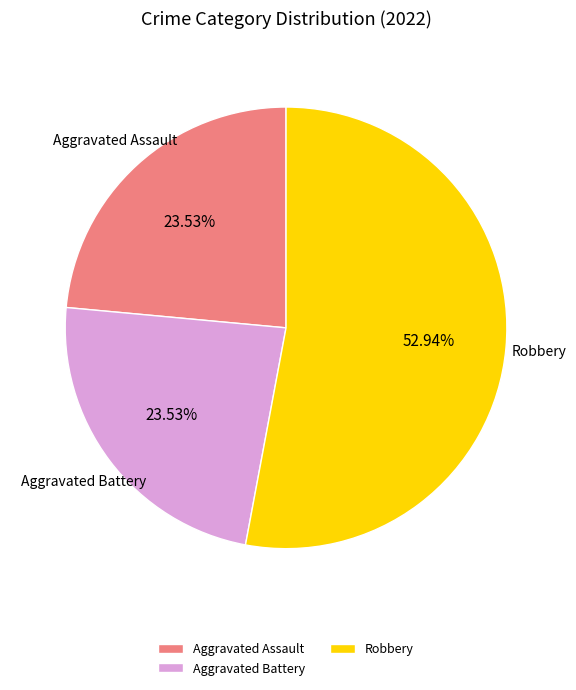

How many slices are in this pie chart?

3